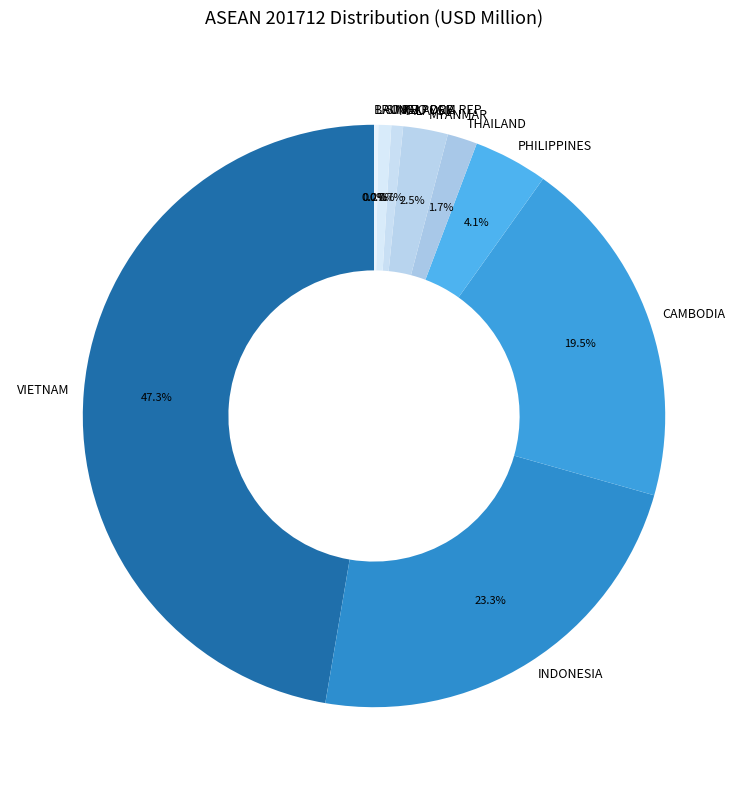

Does MALAYSIA account for over 50% of the chart?

No